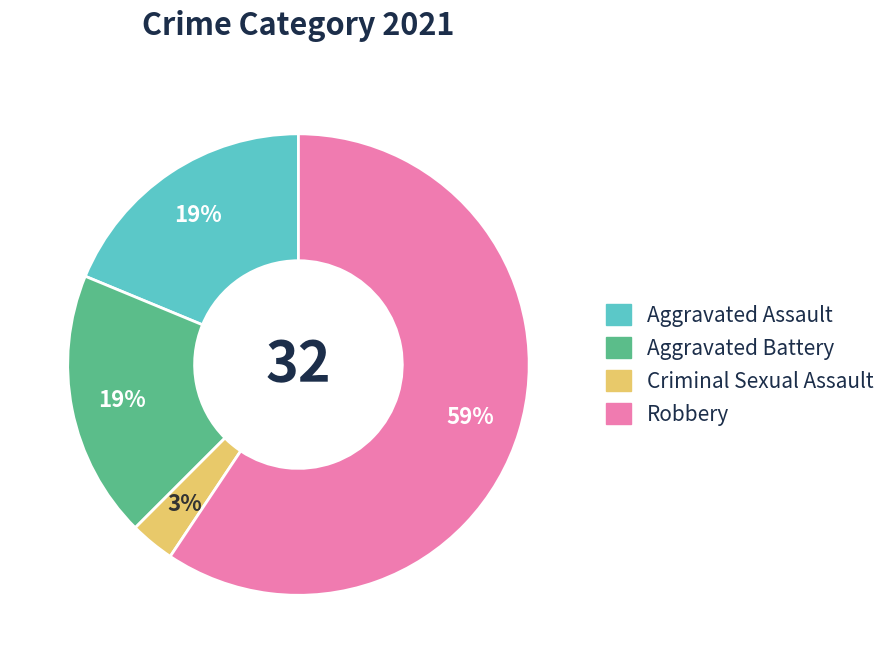

Which category has the biggest portion of the pie?

Robbery